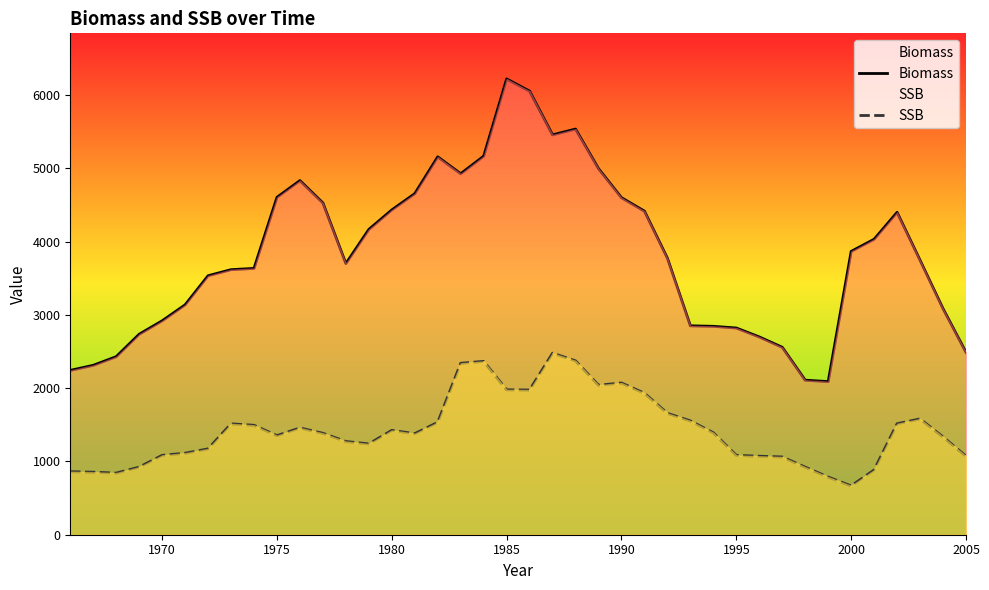

The value of SSB at 1975 is 410. True or false?

False